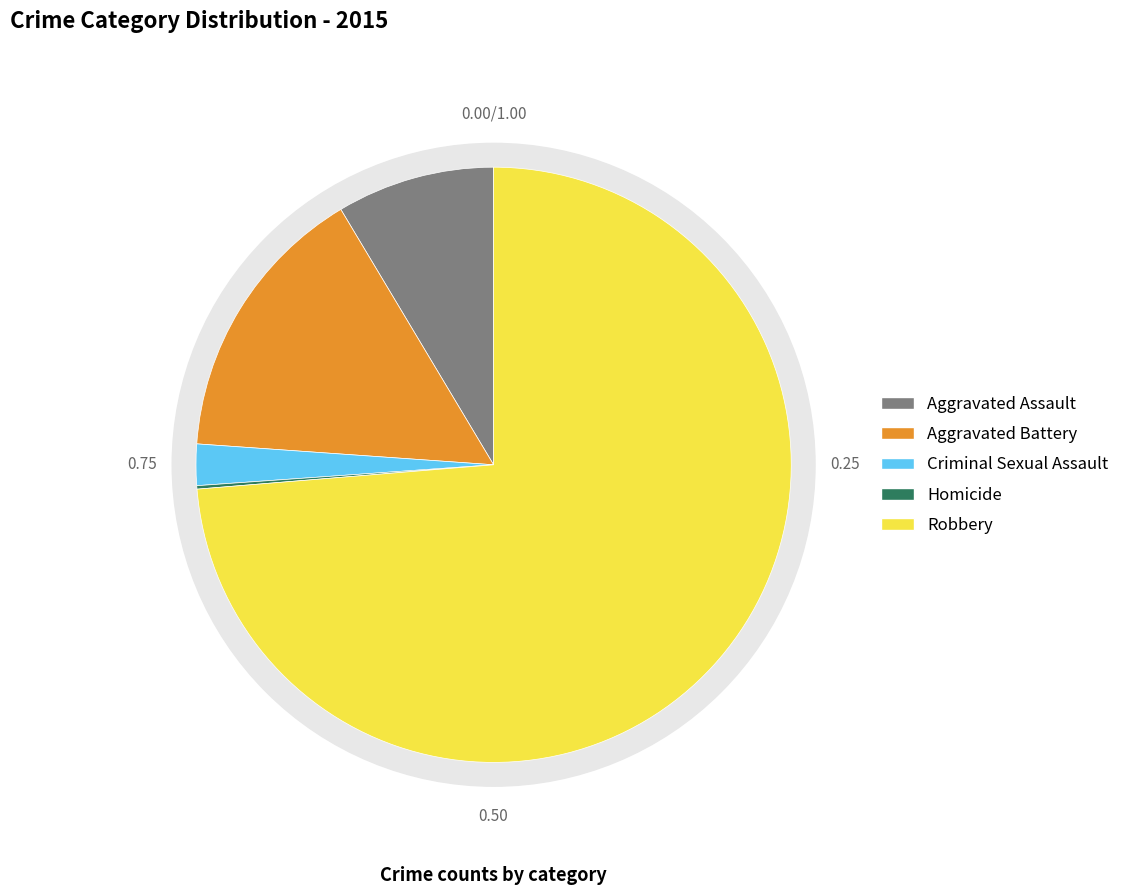

To the nearest percent, what is the combined percentage of Criminal Sexual Assault and Homicide?

2%